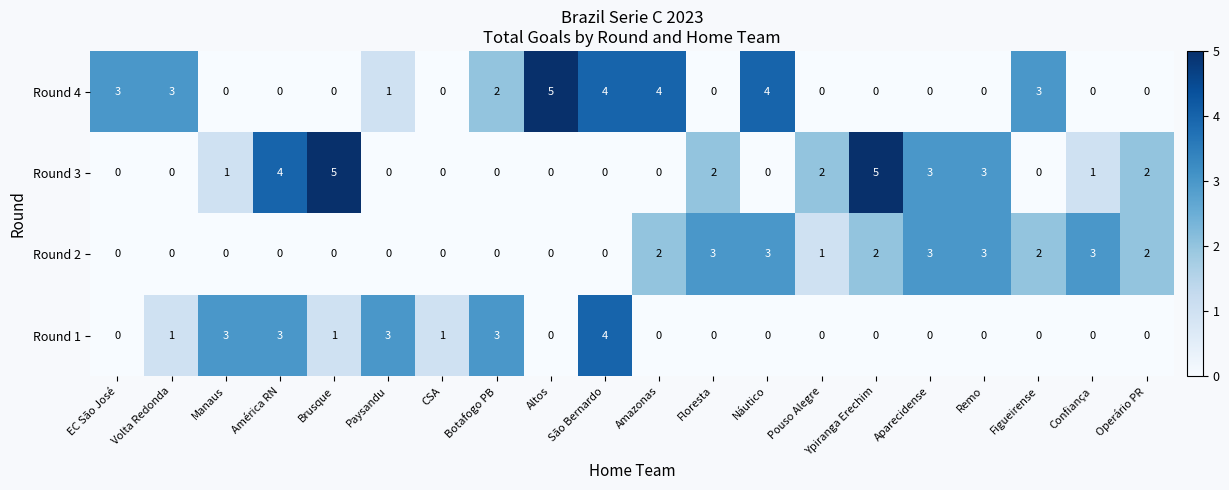

What is the total value across all series at Náutico?

7